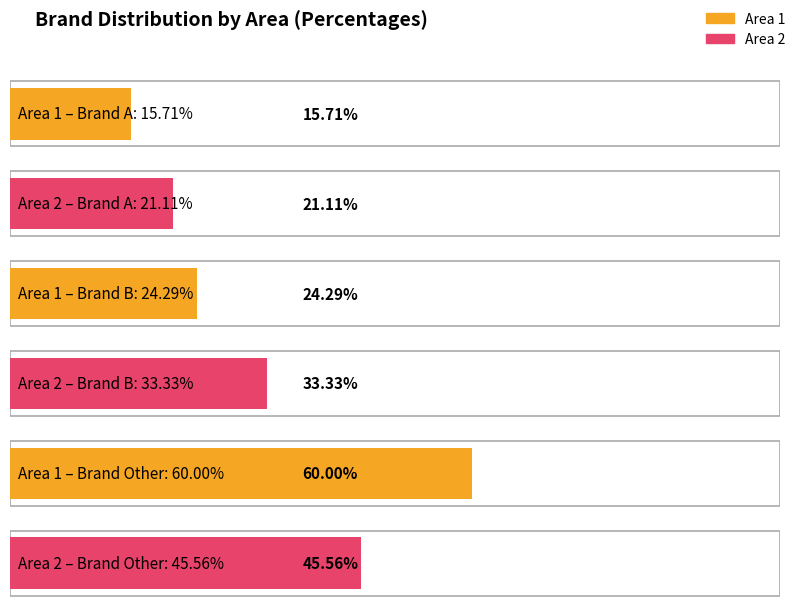

What is the difference between the second highest and minimum values in the Area 2 series?

12.2